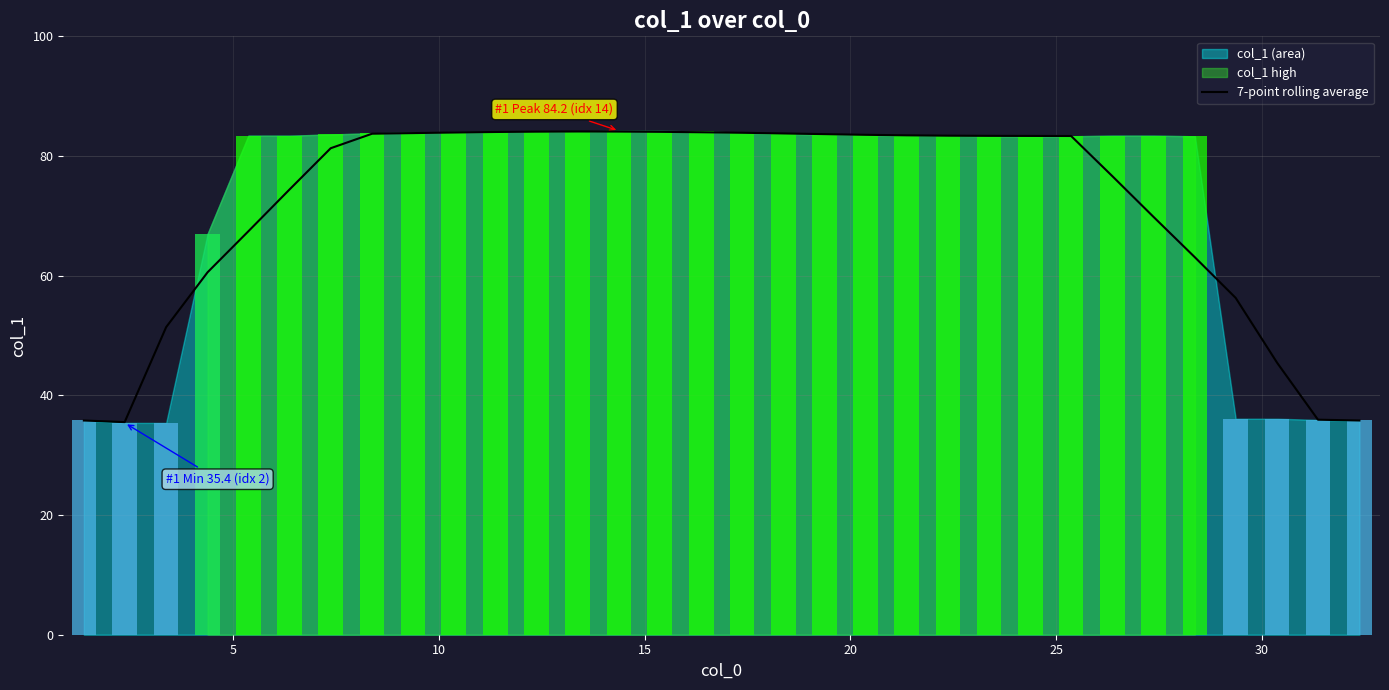

What is the difference between the maximum and minimum values?

48.6